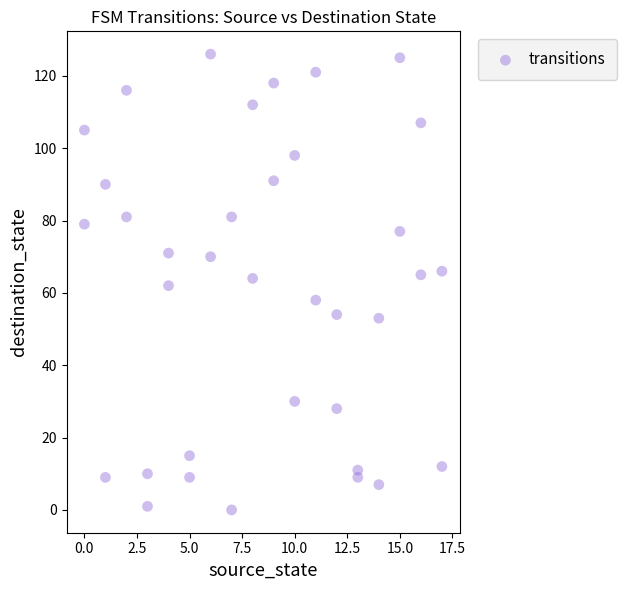

What is the range of Y values (max minus min)?

126